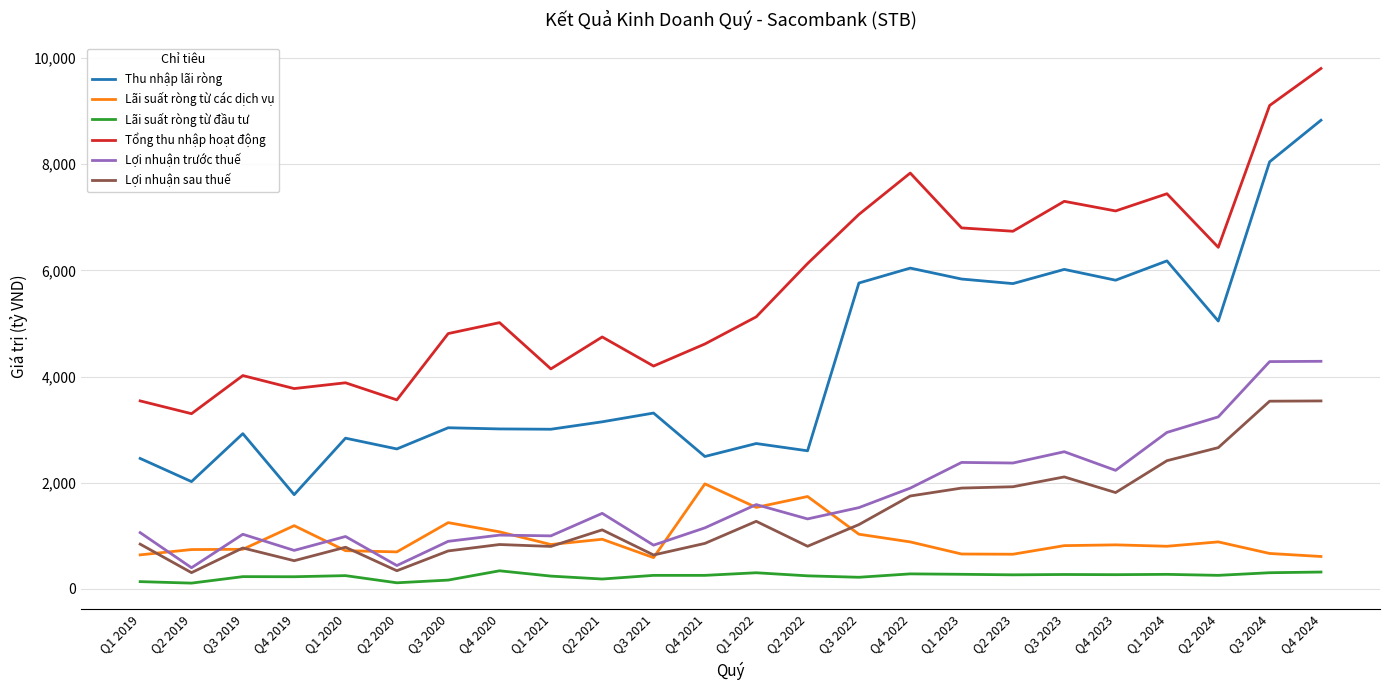

The Lợi nhuận sau thuế series shows 712.1 at Q2 2024. True or false?

False